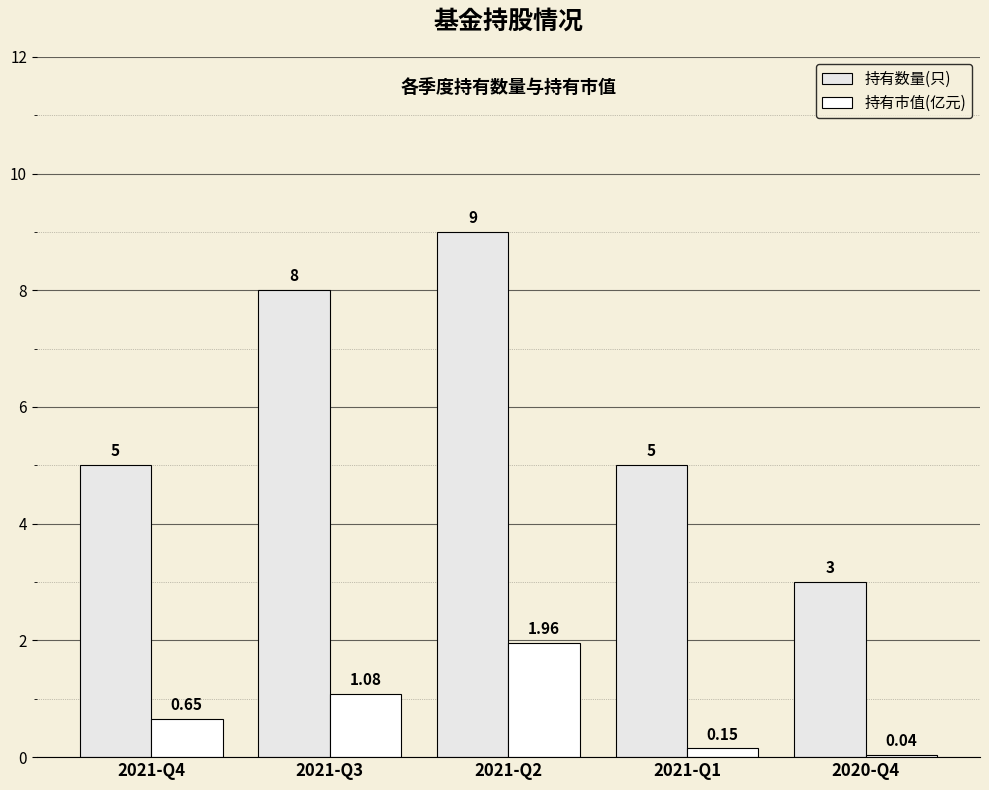

Where is 持有市值(亿元) nearest to the value 1?

2021-Q3